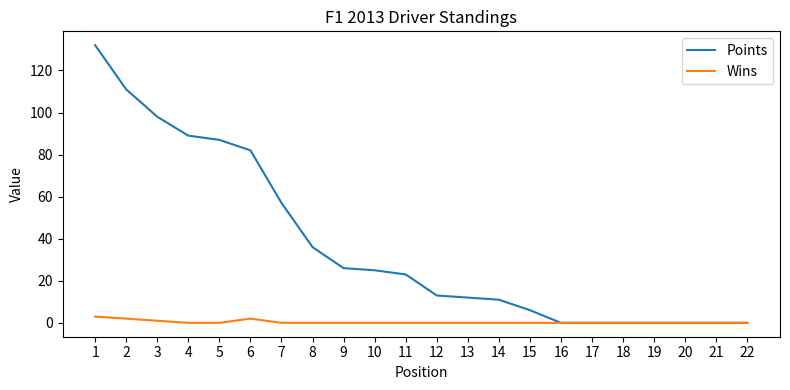

Rank the series by their average value, from highest to lowest.

Points, Wins